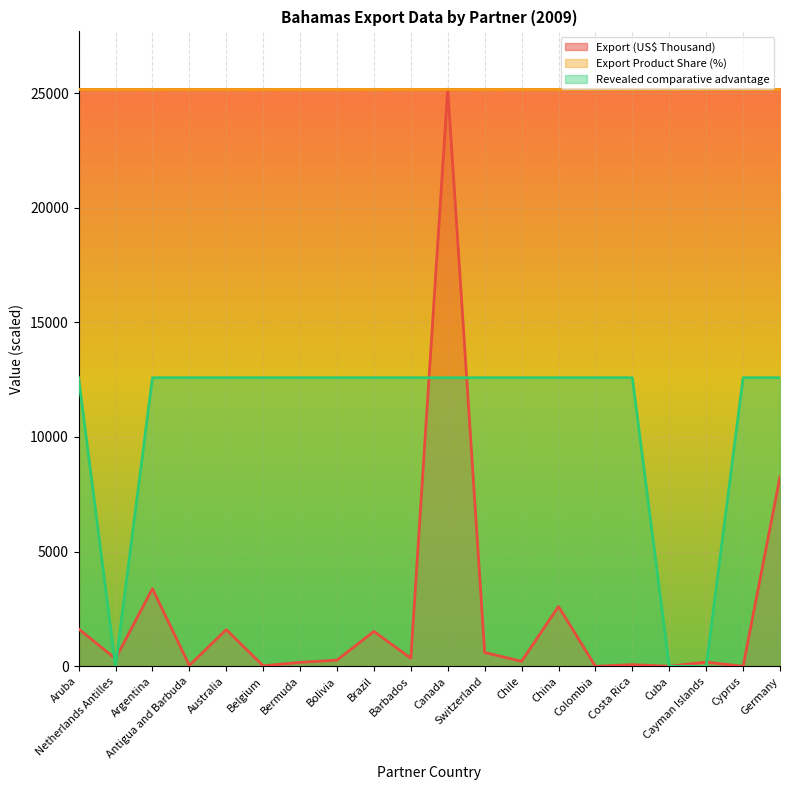

Which series has the largest total across all categories?

Export Product Share (%)